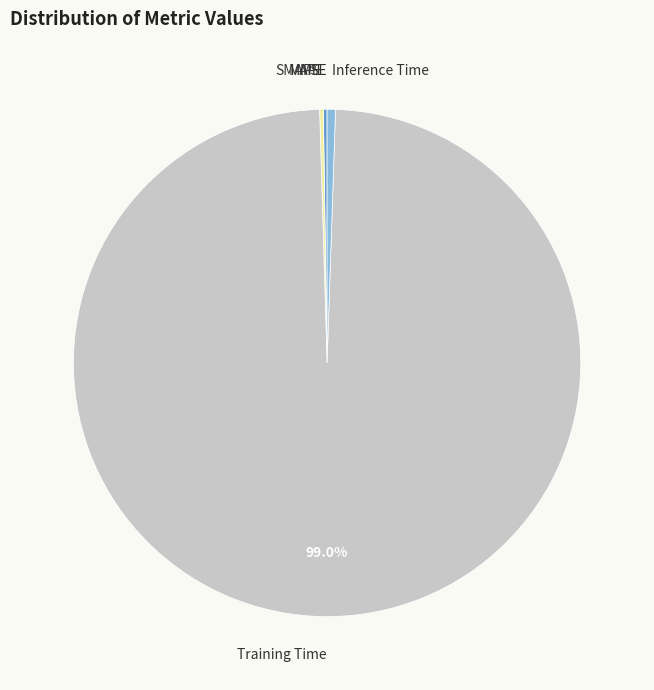

Is there any slice that represents more than half of the pie?

Yes